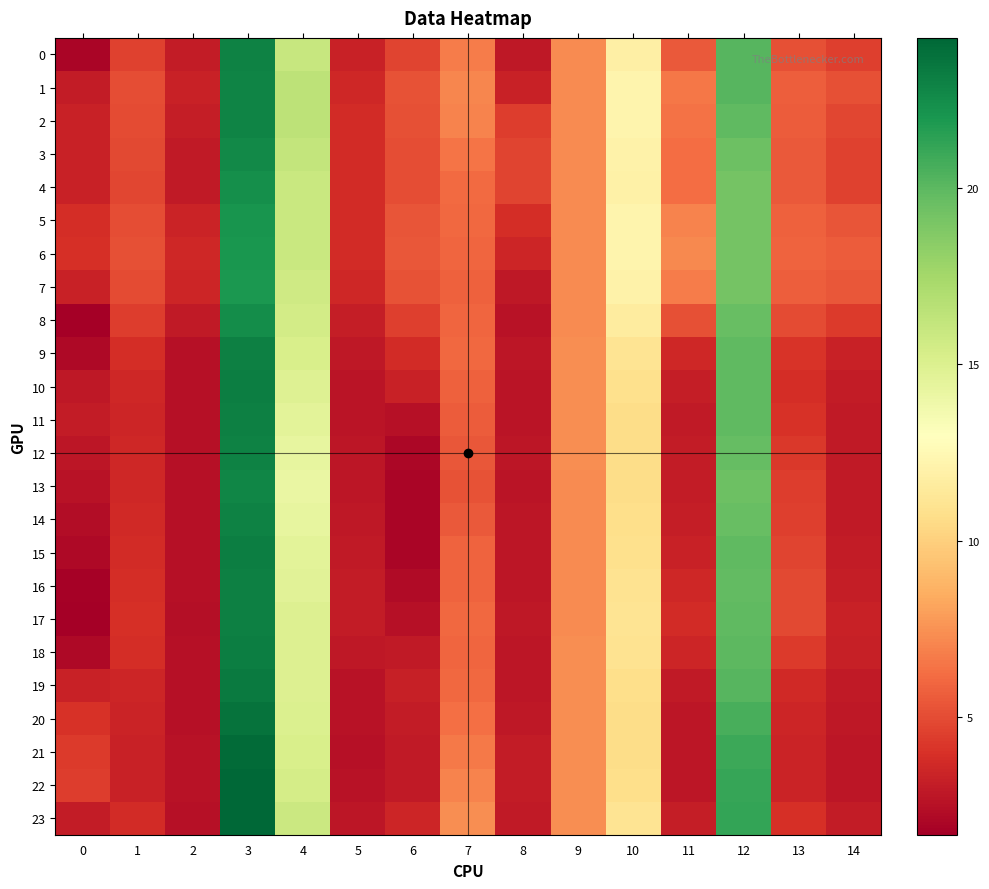

Rank the series at 0 from highest to lowest value.

22, 21, 20, 6, 5, 19, 3, 2, 7, 4, 1, 23, 11, 10, 12, 13, 14, 15, 9, 18, 0, 16, 8, 17